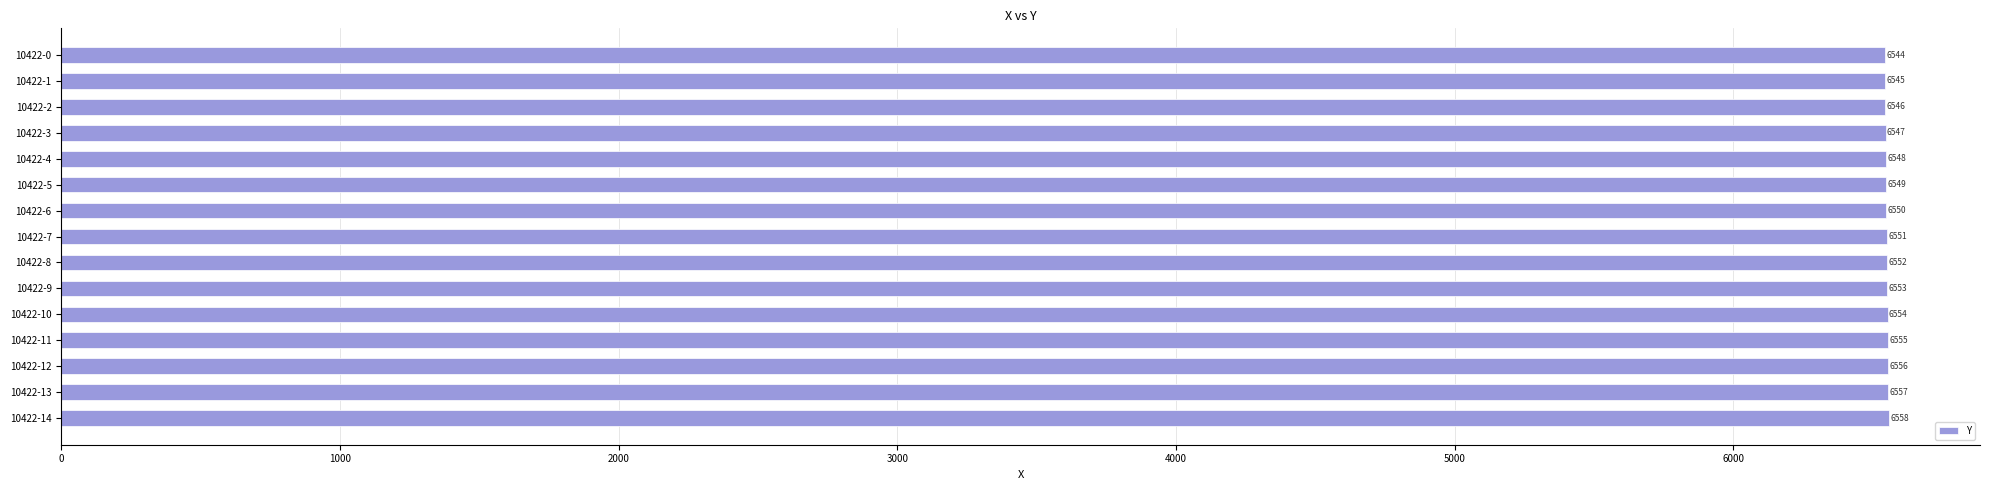

Rank the categories by value from highest to lowest.

10422-14, 10422-13, 10422-12, 10422-11, 10422-10, 10422-9, 10422-8, 10422-7, 10422-6, 10422-5, 10422-4, 10422-3, 10422-2, 10422-1, 10422-0